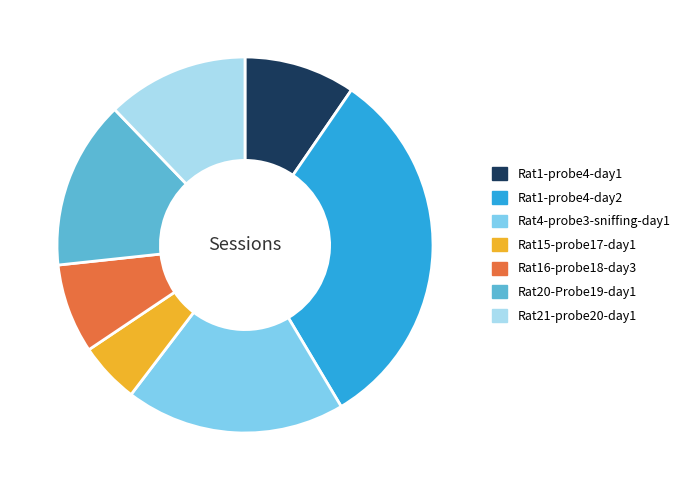

Combined, do Rat15-probe17-day1 and Rat20-Probe19-day1 account for over 50%?

No